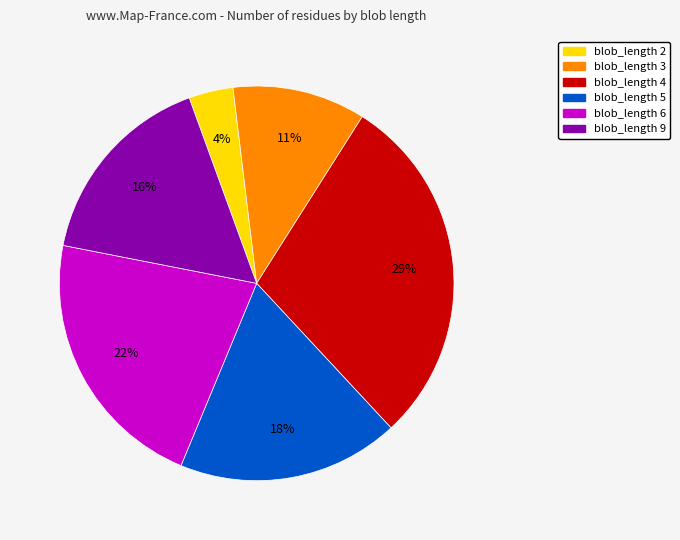

Is there a majority slice in this chart?

No